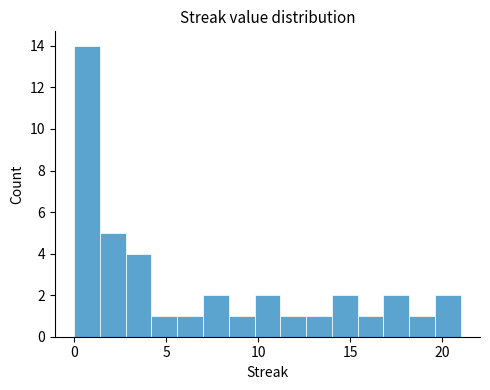

Read against the x-axis, roughly where is the centre of the tallest bar?

0.5